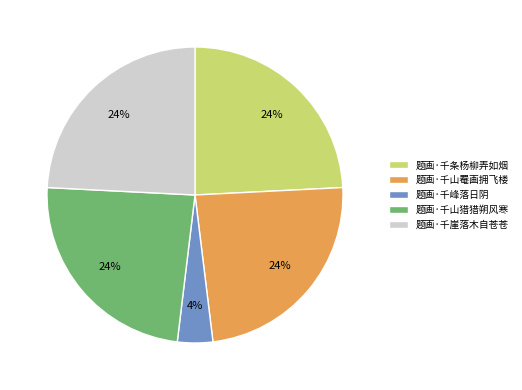

The 题画·千峰落日阴 slice represents 13% of the pie. True or false?

False